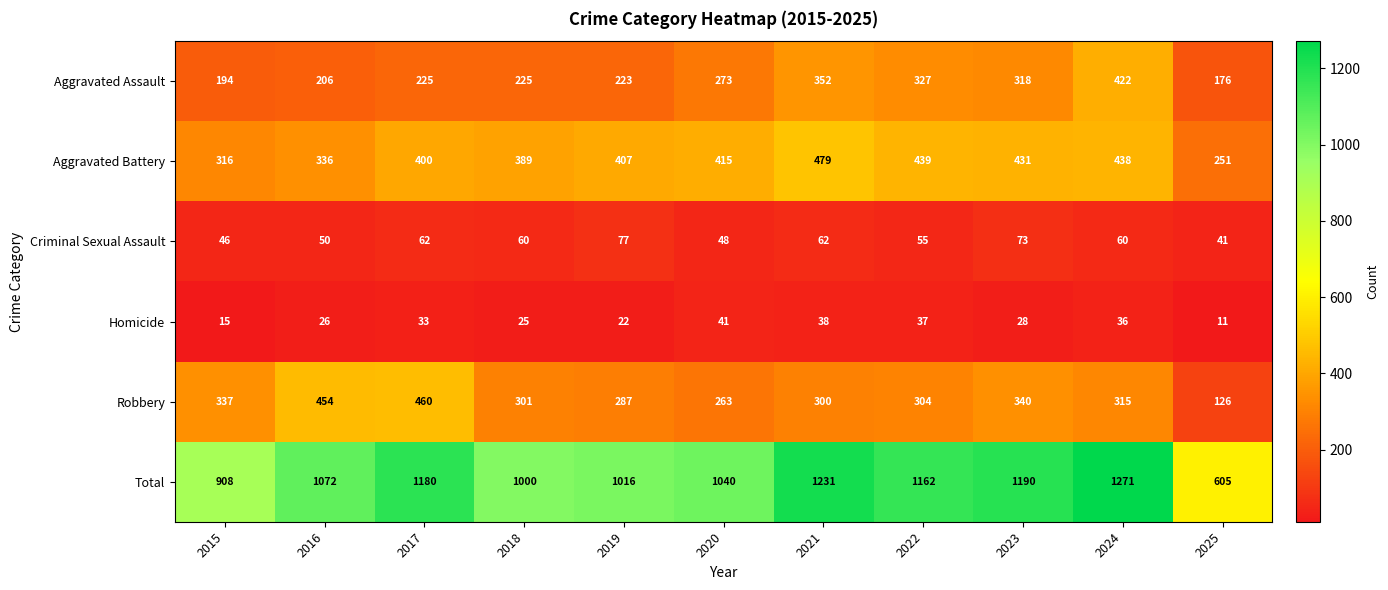

What is the average value of the Criminal Sexual Assault series?

58